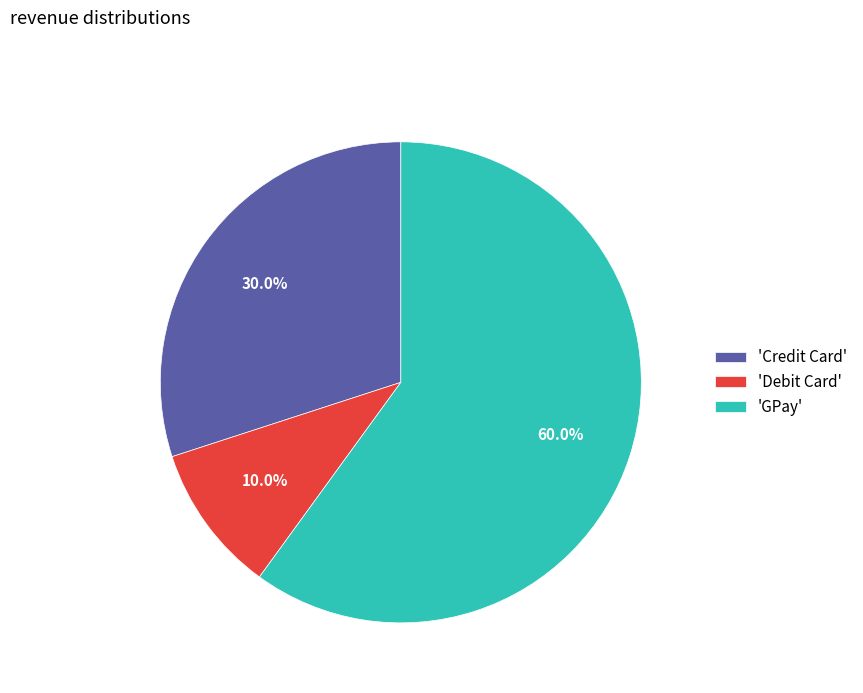

Does any single category account for the majority?

Yes